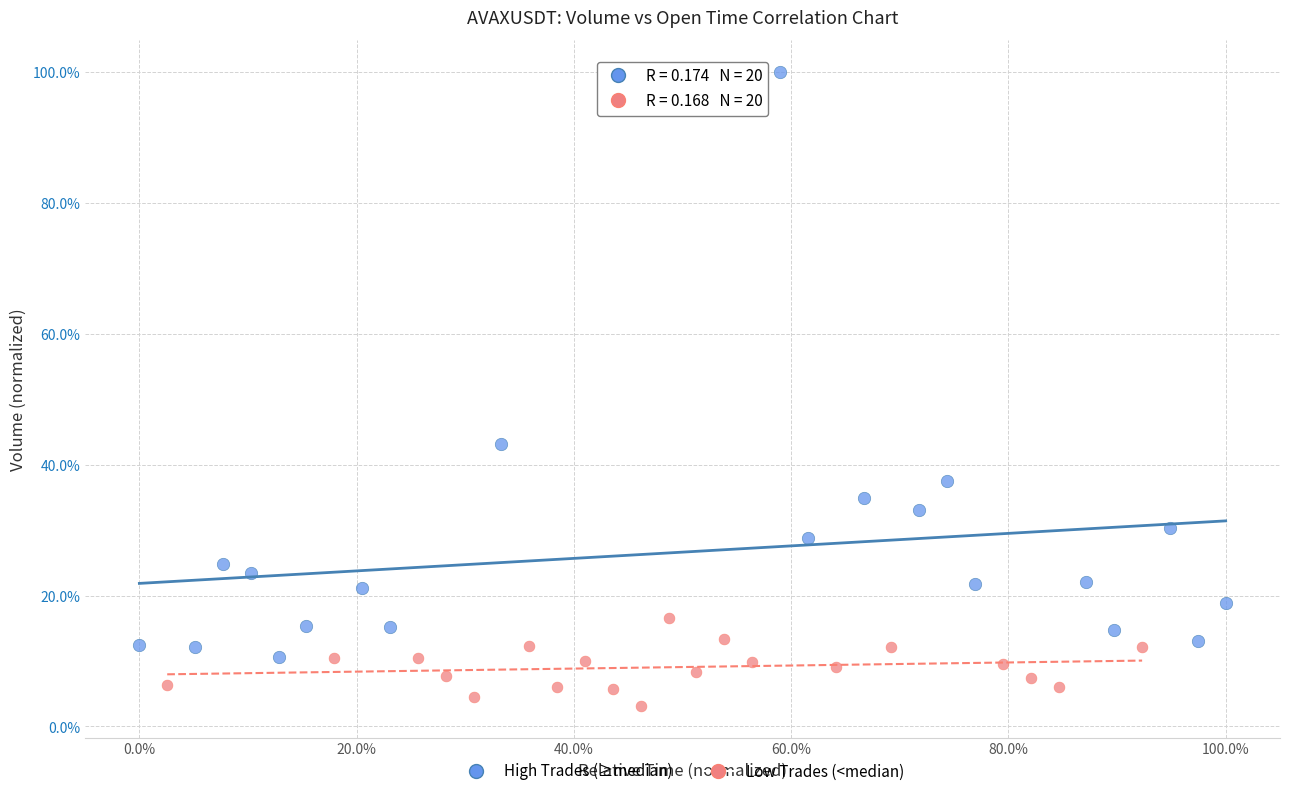

What are all the series names shown in the legend?

High Trades (≥median), Low Trades (<median)